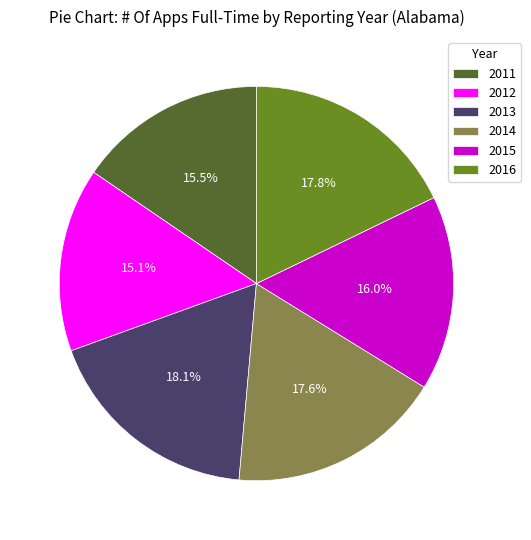

To the nearest percent, what percentage of the pie is 2013?

18%